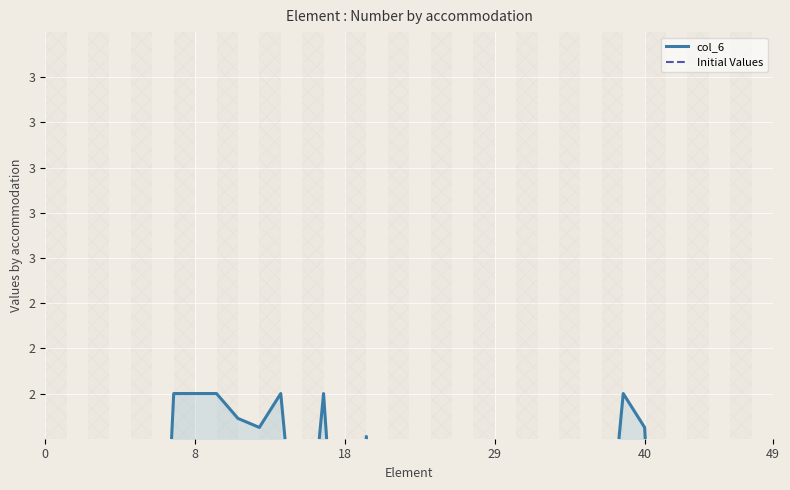

What is the average value of the col_6 series?

0.9